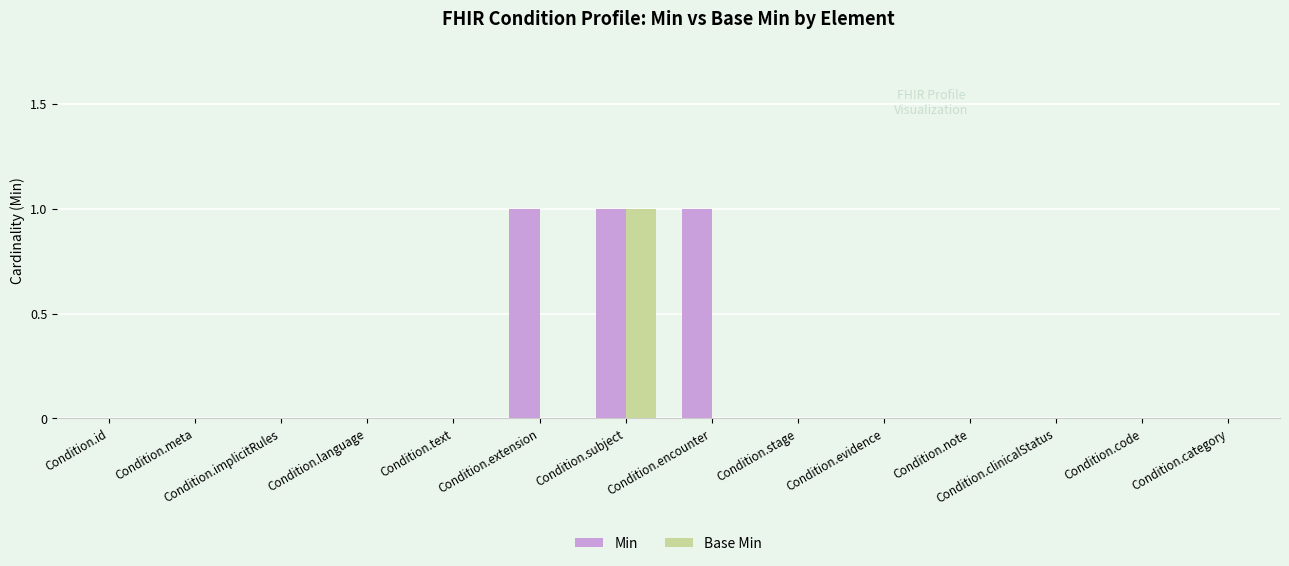

Is it true that Min equals 0 at Condition.stage?

True